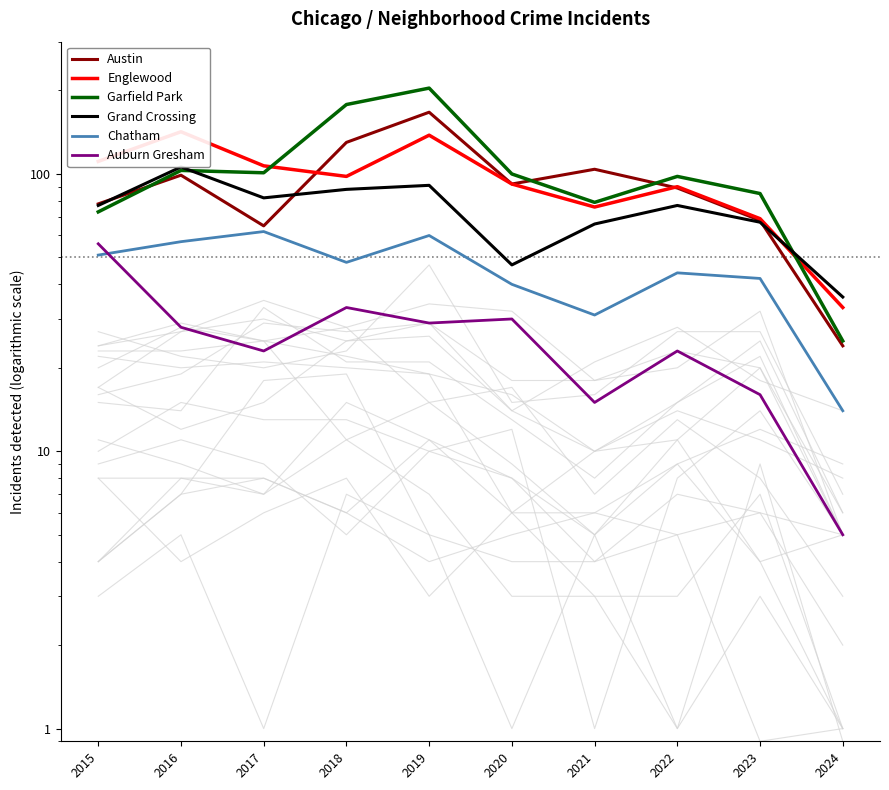

What is the total value across all series at 2018?

575